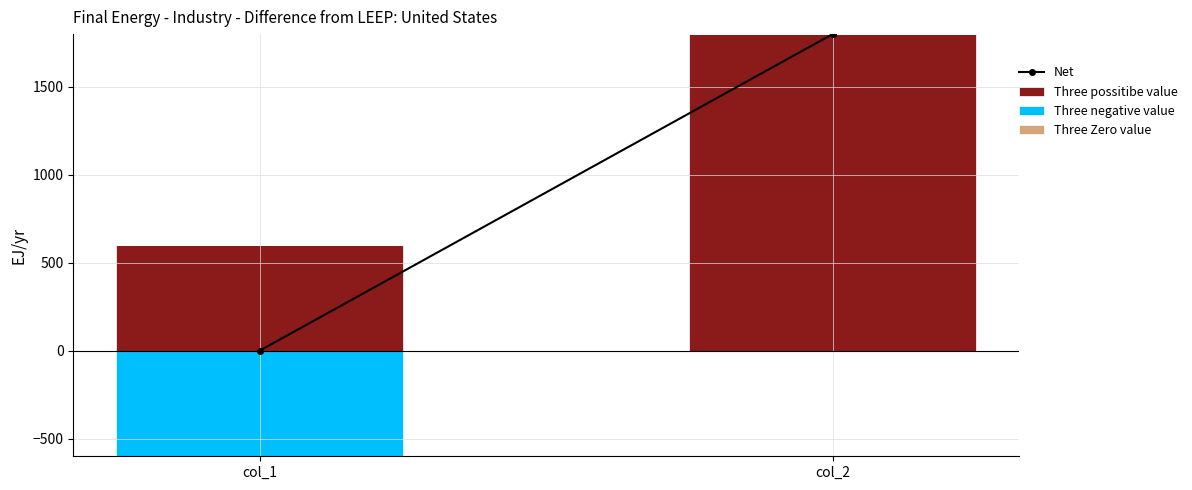

What is the difference between the Net values at col_2 and col_1?

1800